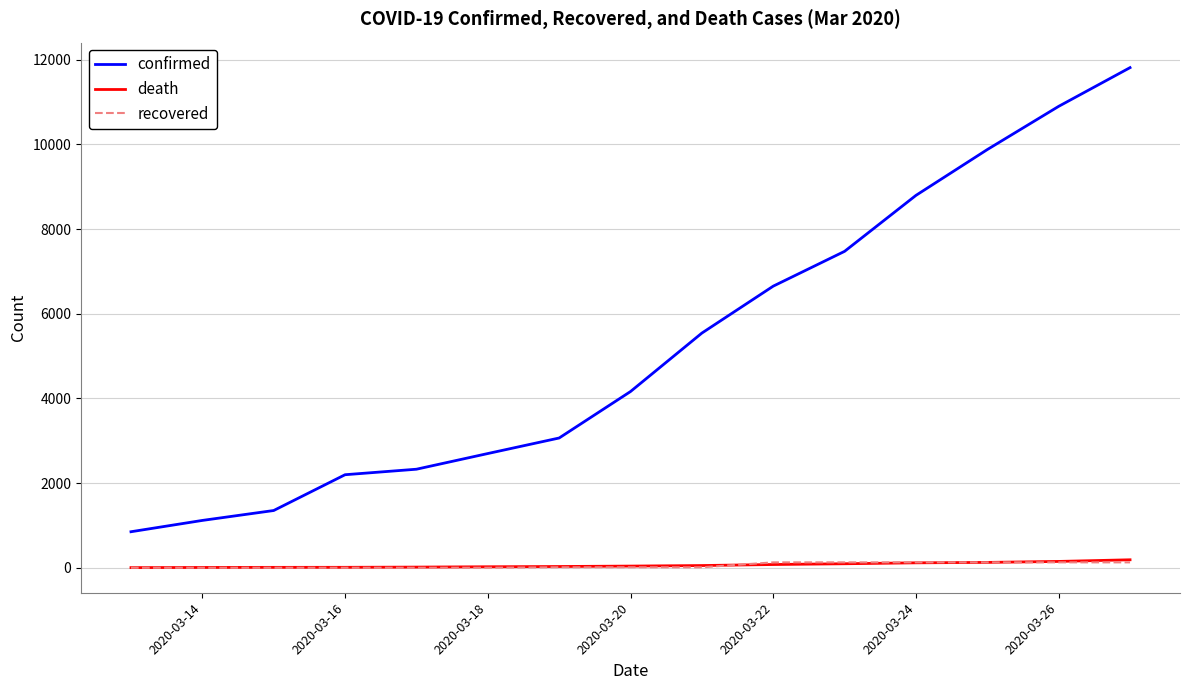

True or false: confirmed and recovered intersect in this chart.

False